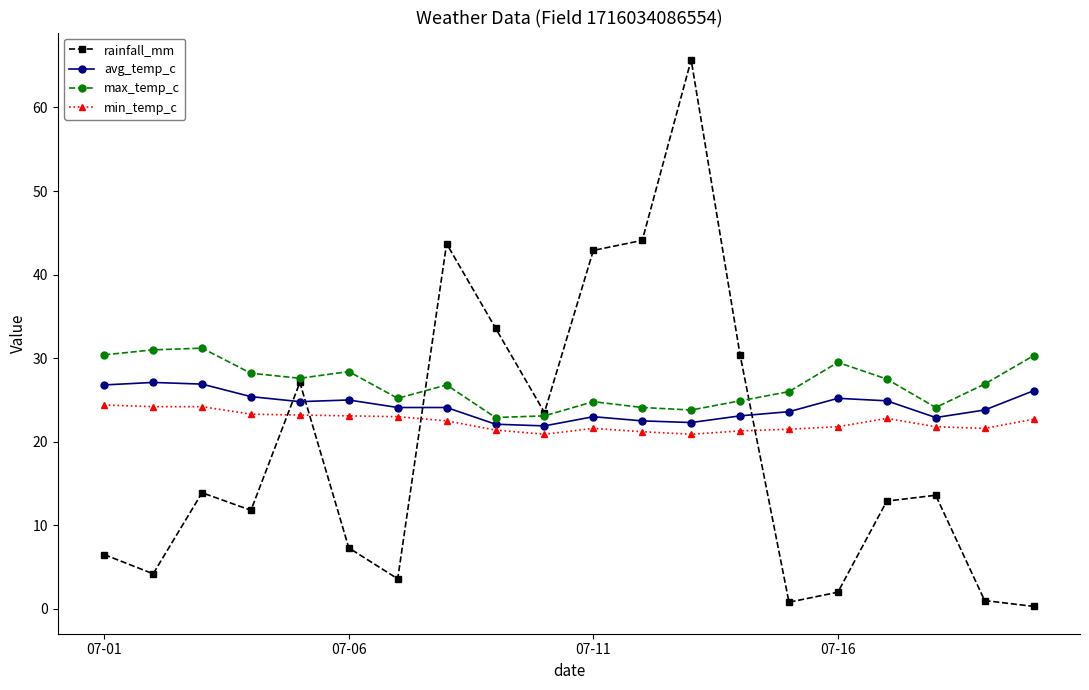

How many lines are shown in the chart?

4